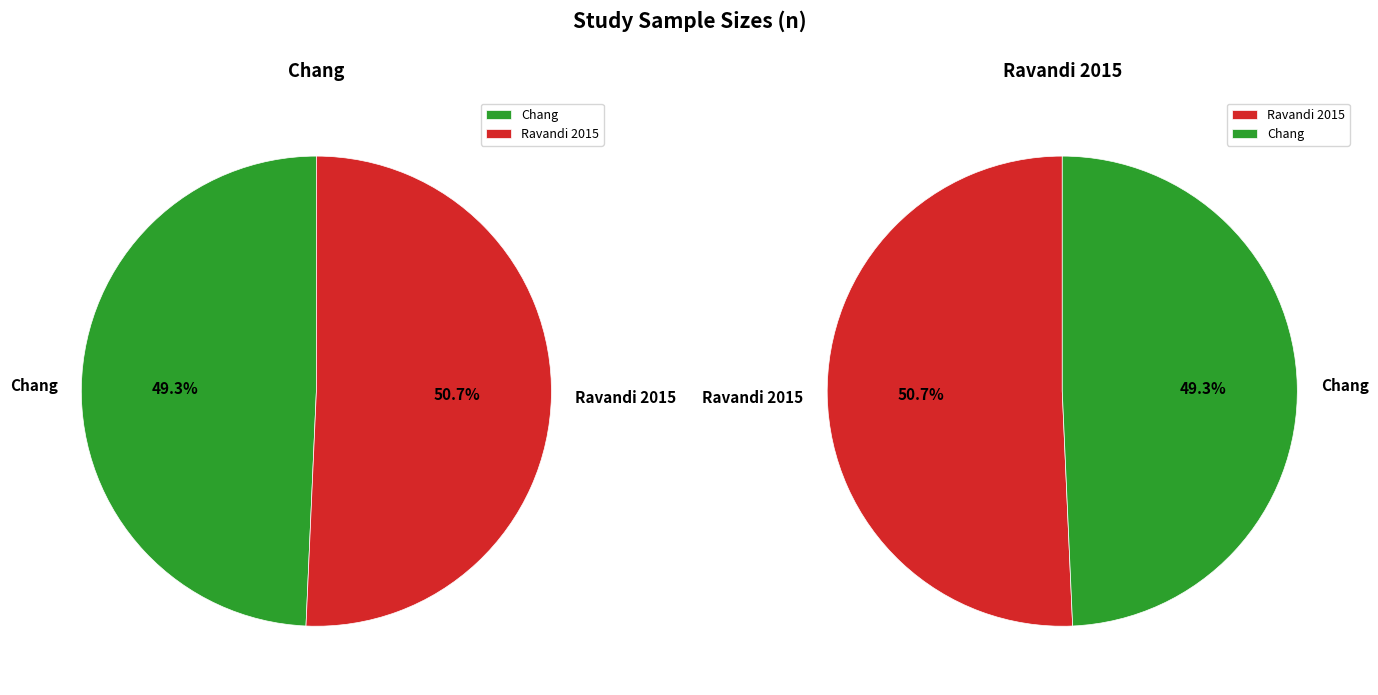

The Ravandi 2015 slice represents 59% of the pie. True or false?

False